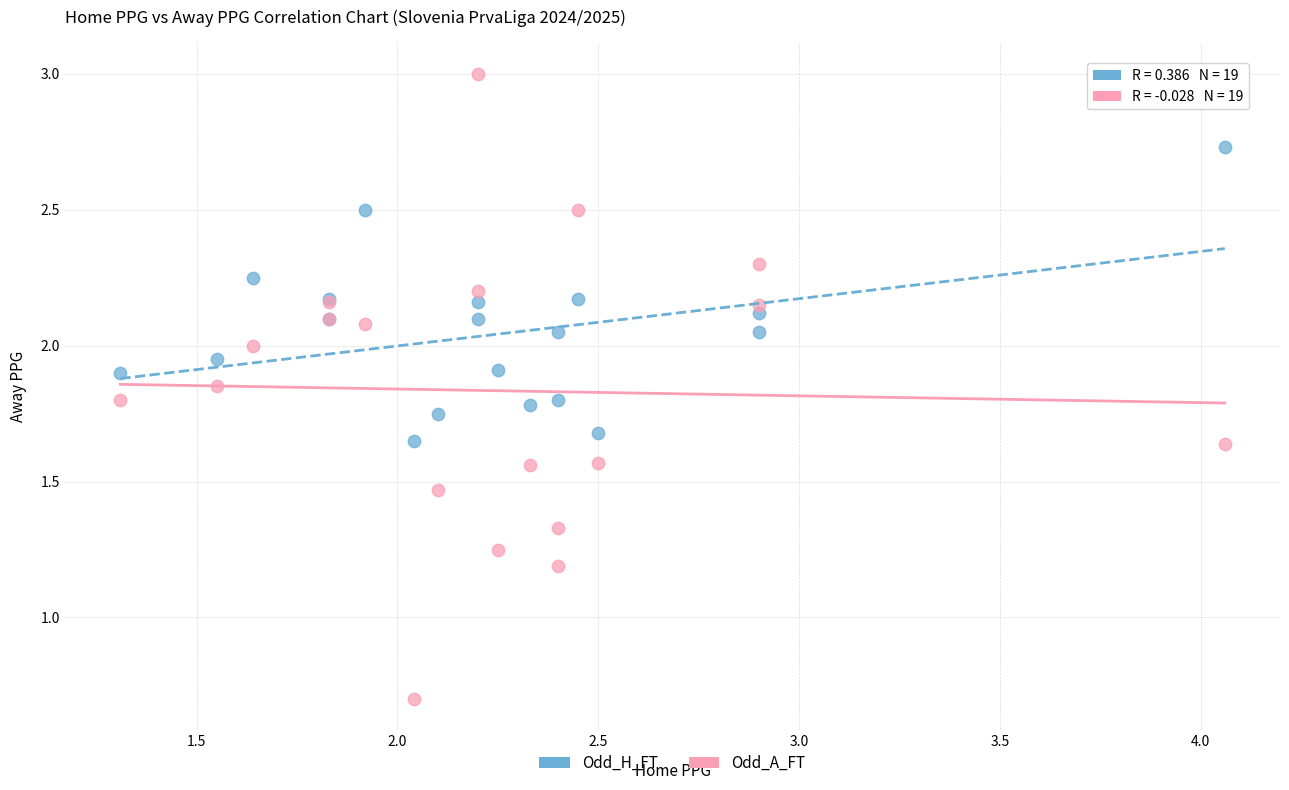

Which series reaches the minimum Y coordinate?

Odd_A_FT